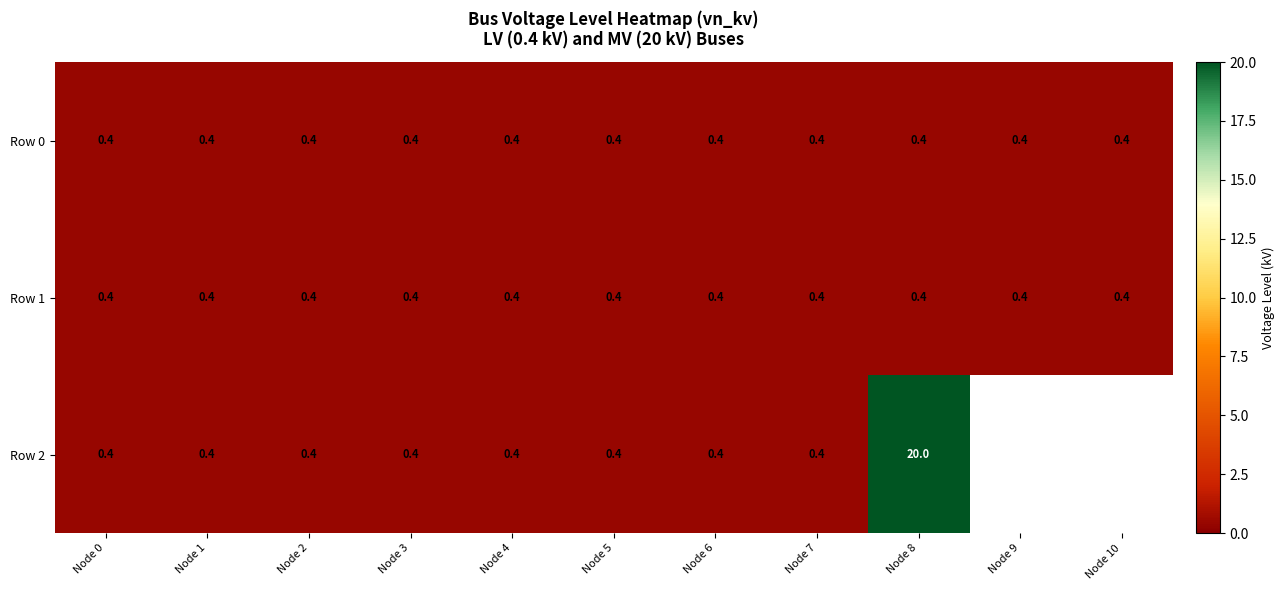

Which series changed the most between Node 3 and Node 8?

Row 2